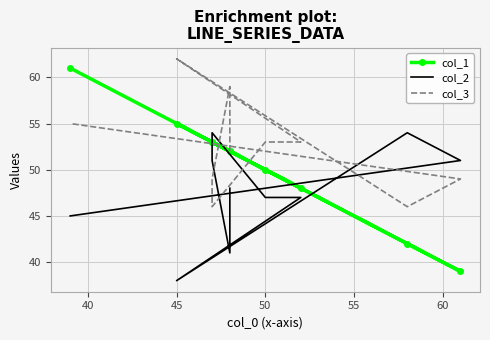

Count the number of categories in the chart.

10